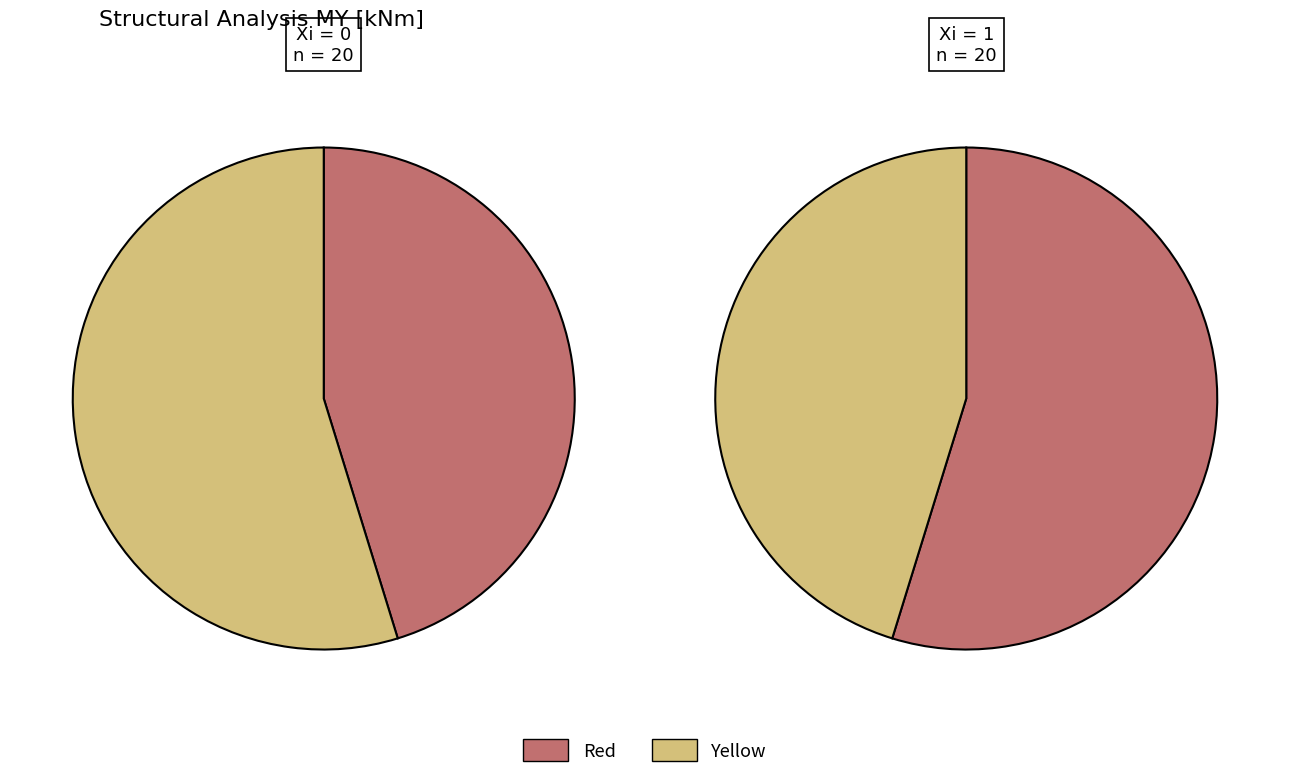

Is 17 the majority of the pie?

No